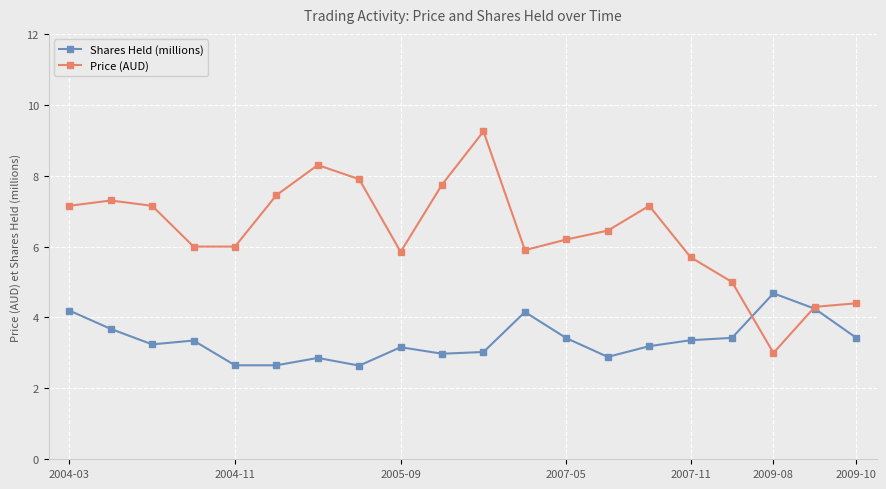

What is the value of the Shares Held (millions) point at the 3rd from the left?

3.2